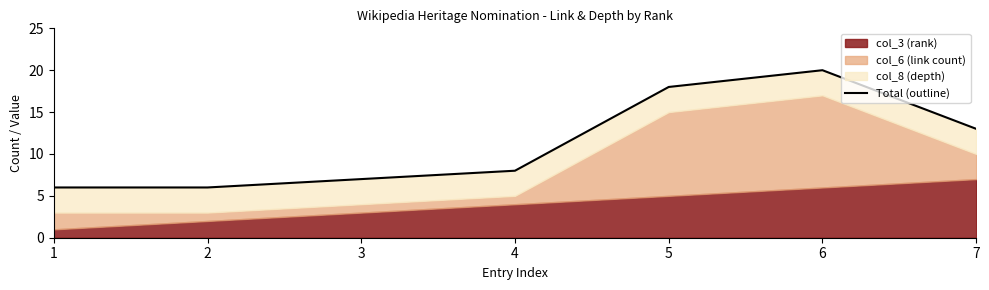

True or false: the data shows 6 at 1.

True